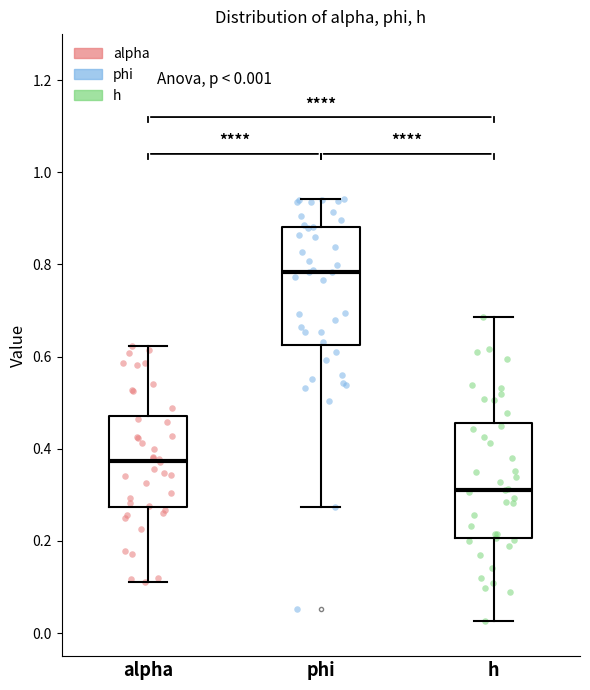

Which box has the lowest median line?

h